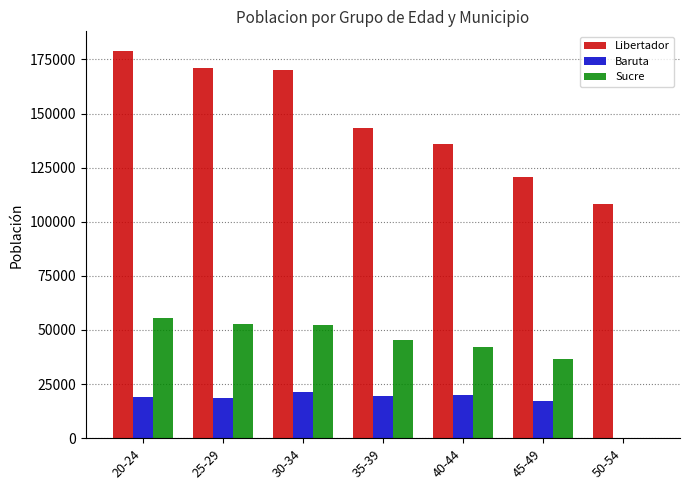

Which series changed the most between 20-24 and 35-39?

Libertador